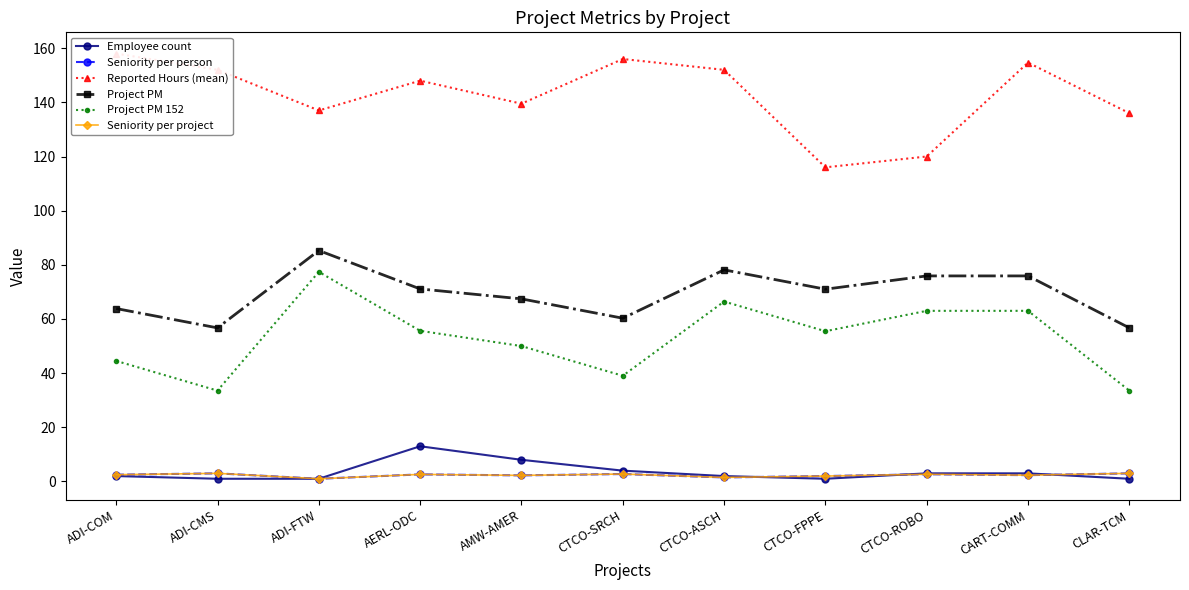

What is the label of the 1st point from the left?

ADI-COM